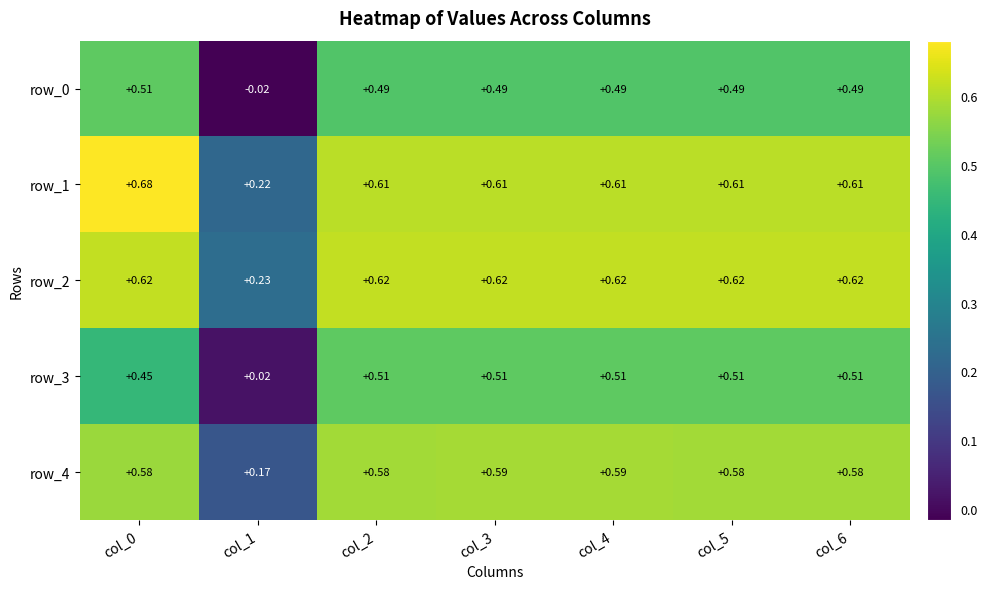

What is the approximate value of row_4 at col_1?

0.2